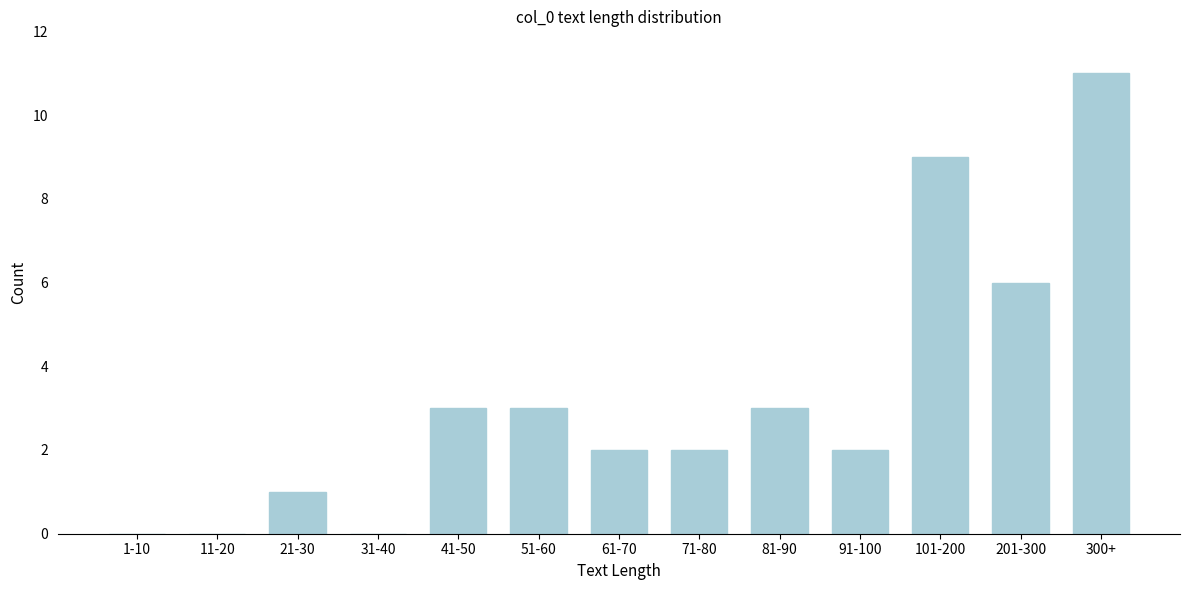

Reading right to left, extract all data points from this chart.

300+=11	201-300=6	101-200=9	91-100=2	81-90=3	71-80=2	61-70=2	51-60=3	41-50=3	31-40=0	21-30=1	11-20=0	1-10=0